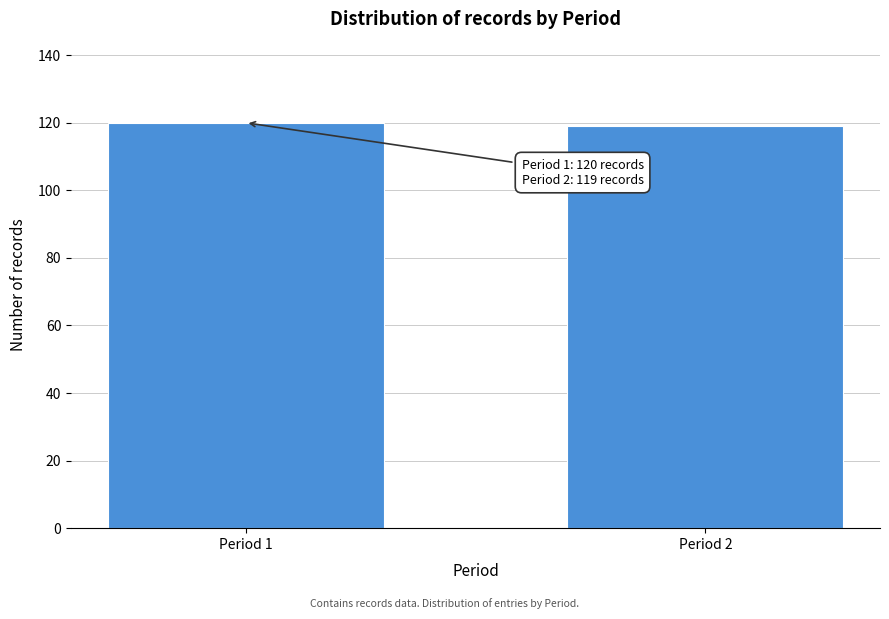

Reading left to right, extract all data points from this chart.

120	119